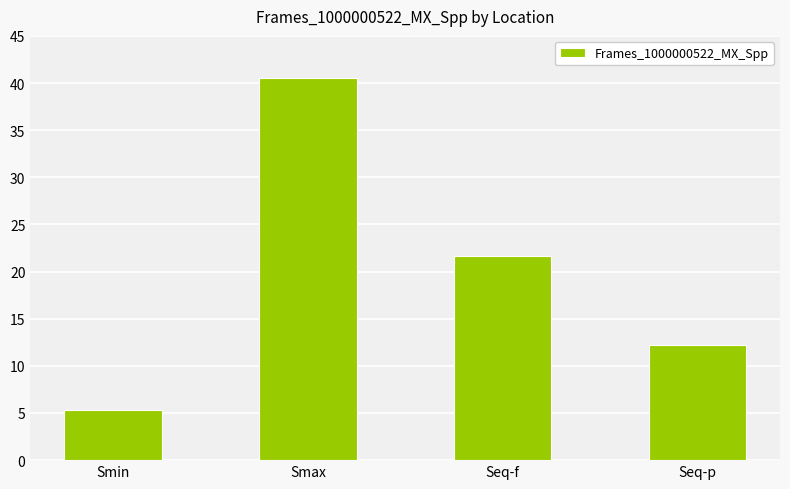

Count the number of categories in the chart.

4